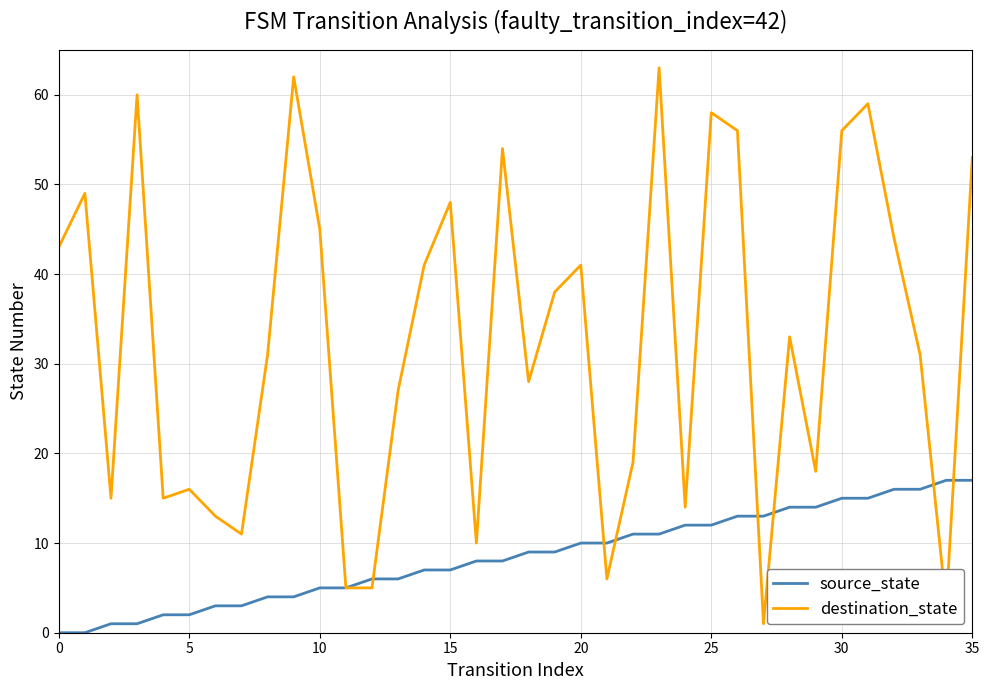

True or false: source_state and destination_state cross at least once.

True